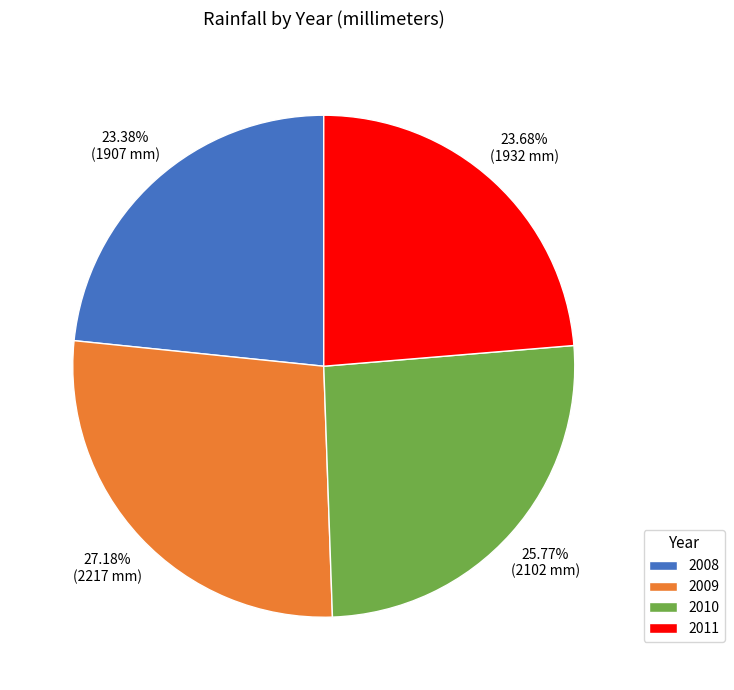

How many segments does this pie chart have?

4